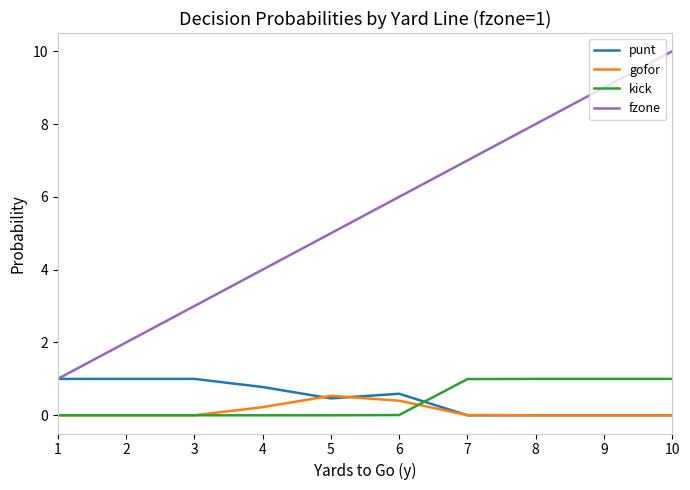

The punt series shows 1.5 at 3. True or false?

False